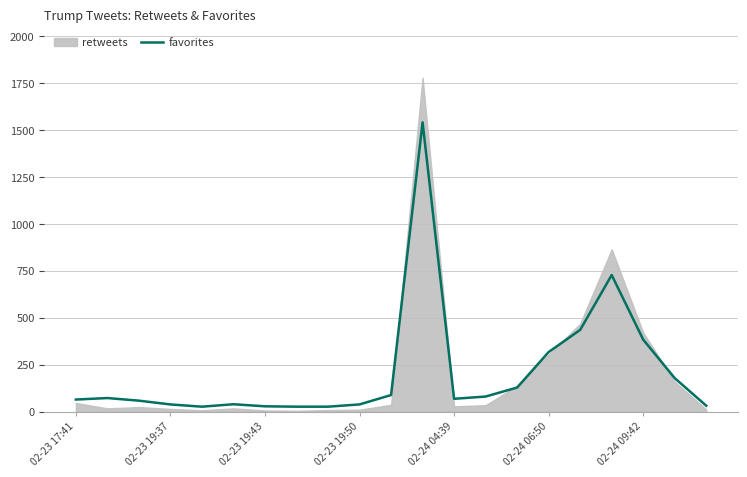

Is it true that favorites equals 383 at 02-24 09:42?

True